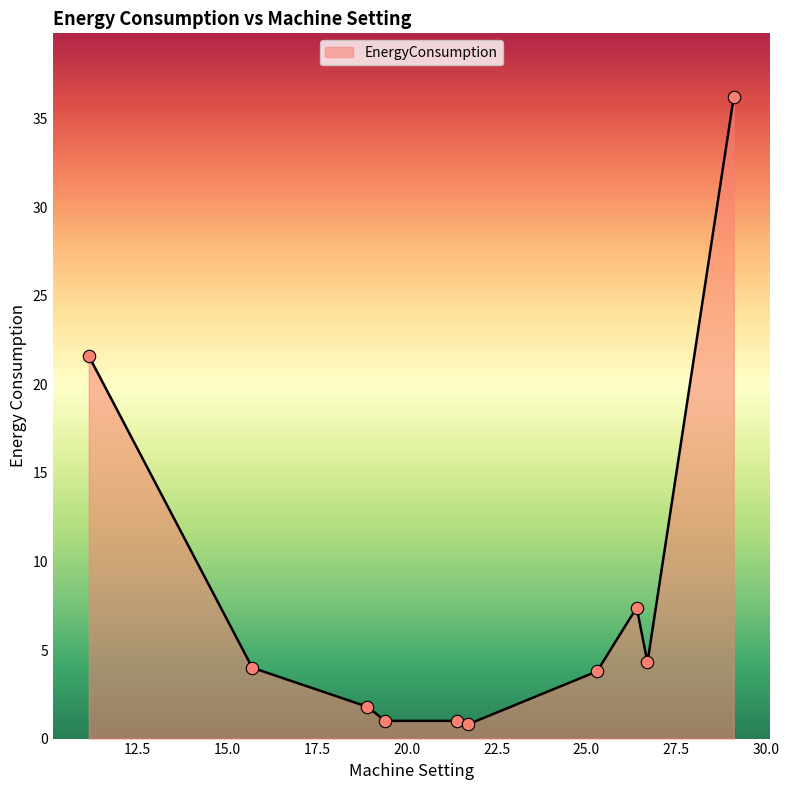

What is the difference between the maximum and minimum values?

35.4